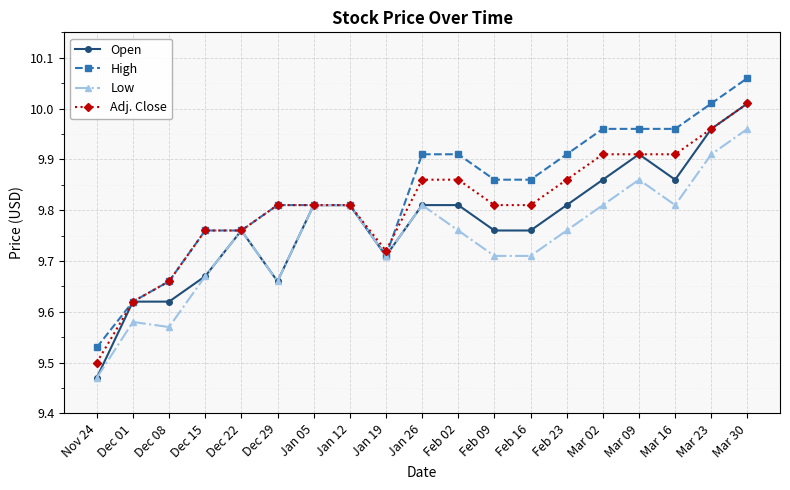

At which category does the chart reach its peak across all series?

Mar 30